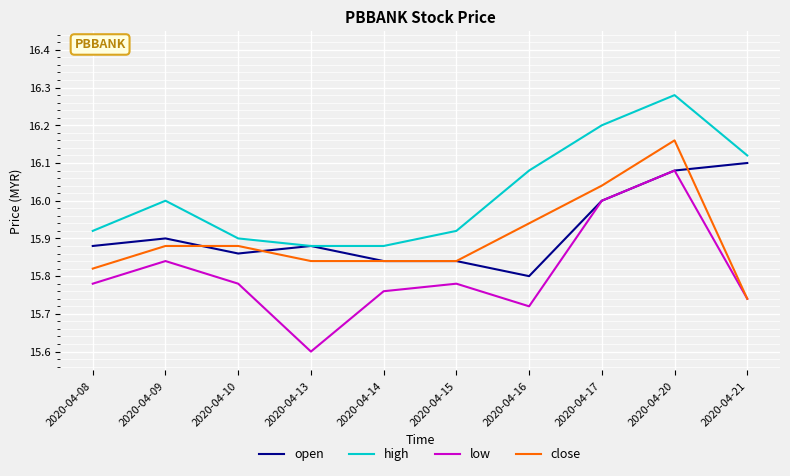

List the series in order of their peak value, highest first.

high, close, open, low